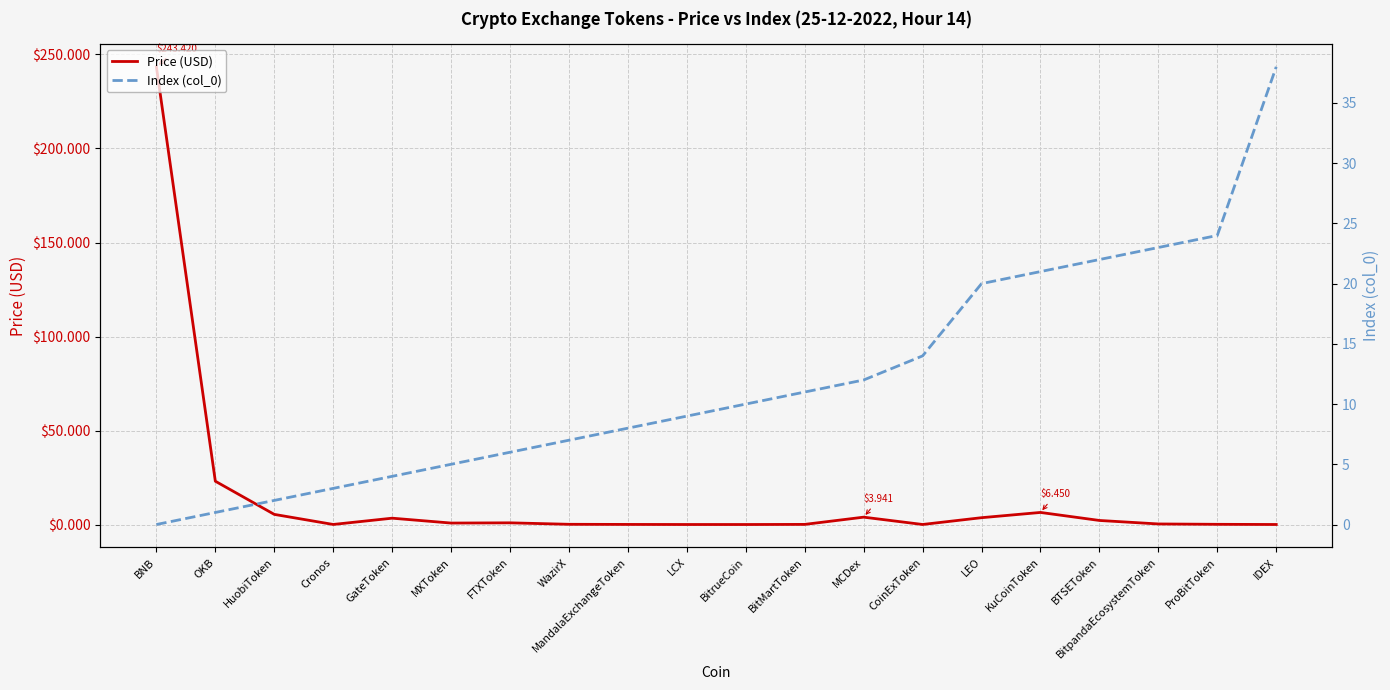

Is the value of Price (USD) at IDEX greater than the value of Index (col_0) at BNB?

Yes